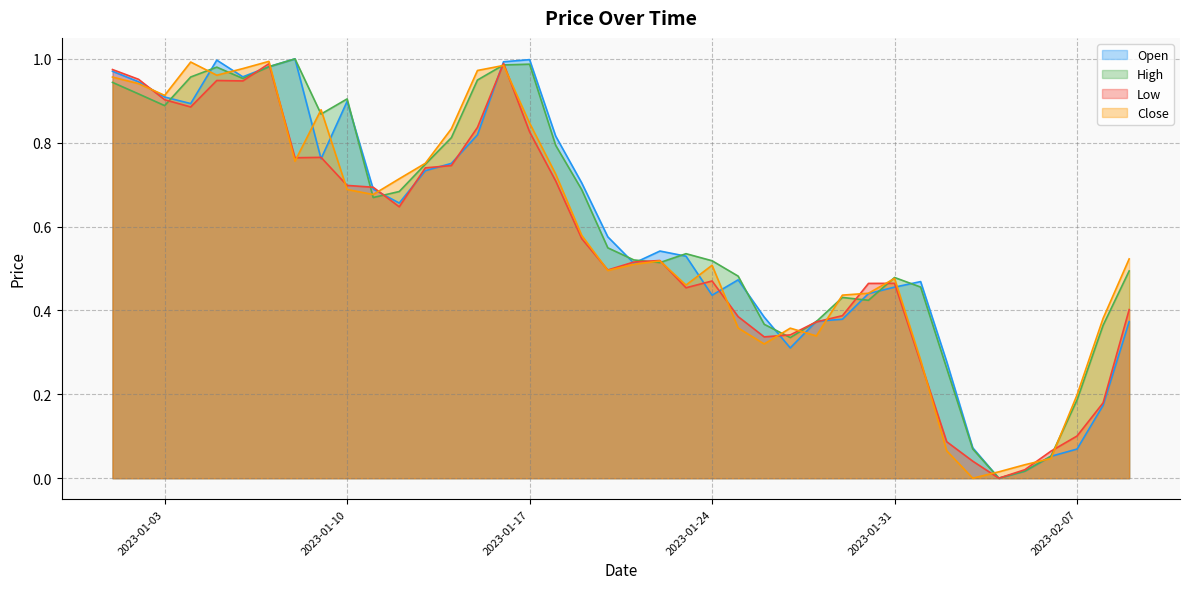

What is the label of the 40th point from the left?

2023-02-09